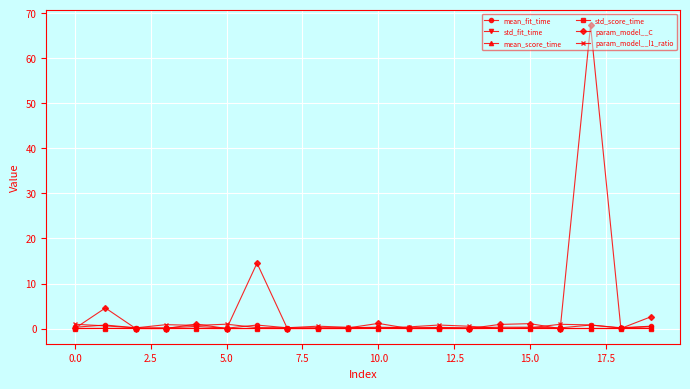

True or false: mean_score_time has more than 0 interior local peaks.

True